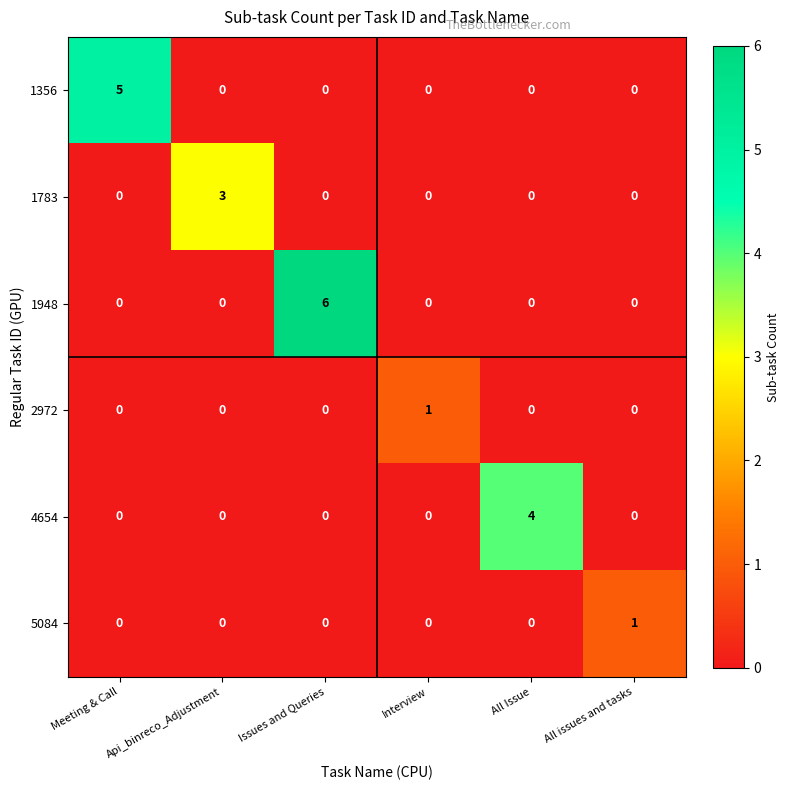

Which series has the largest total across all categories?

1948